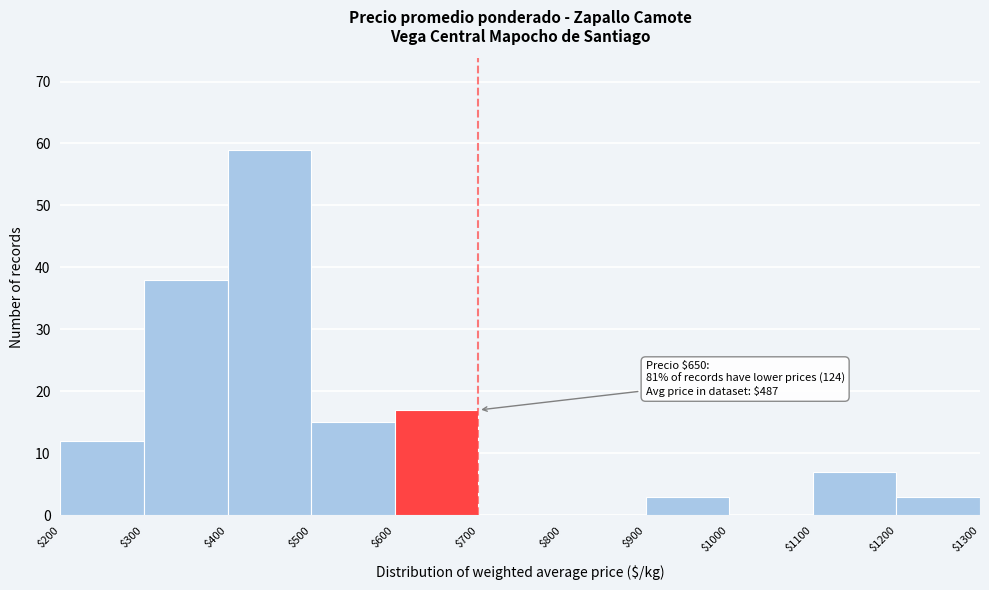

Over which range of the x-axis is the bar tallest?

$400 to $500